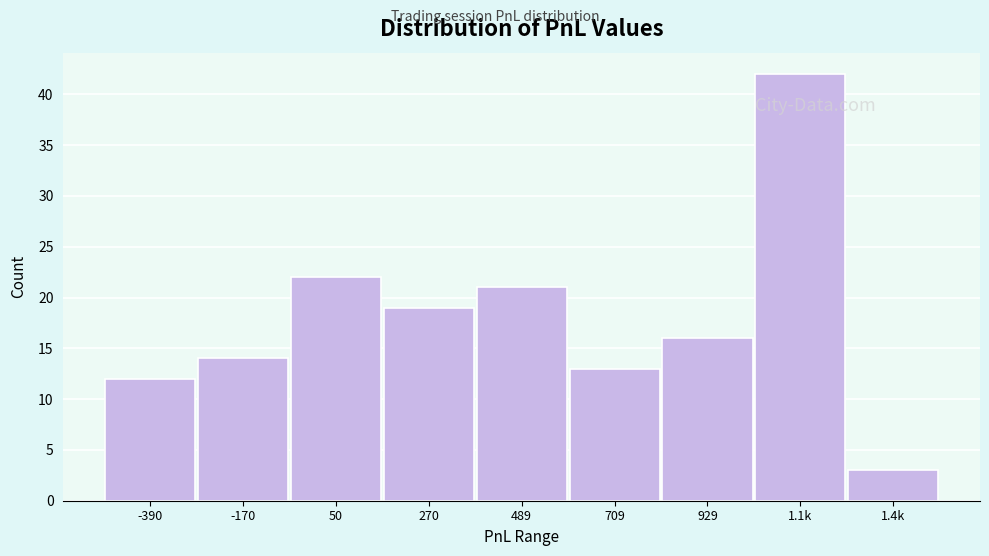

Reading left to right, what are all the values shown in this chart?

-390=12	-170=14	50=22	270=19	489=21	709=13	929=16	1.1k=42	1.4k=3